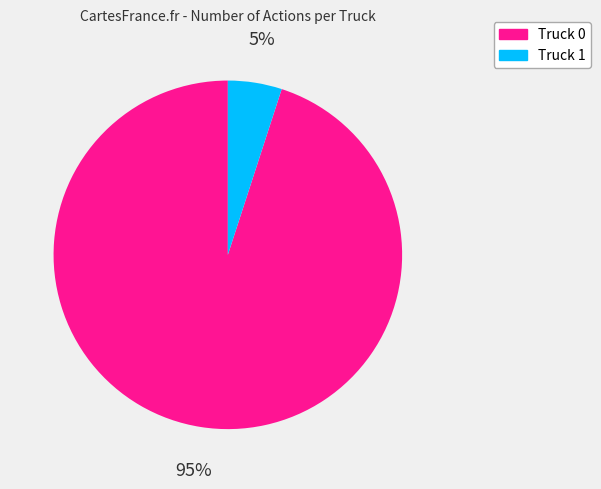

Which has a higher value, Truck 0 or Truck 1?

Truck 0